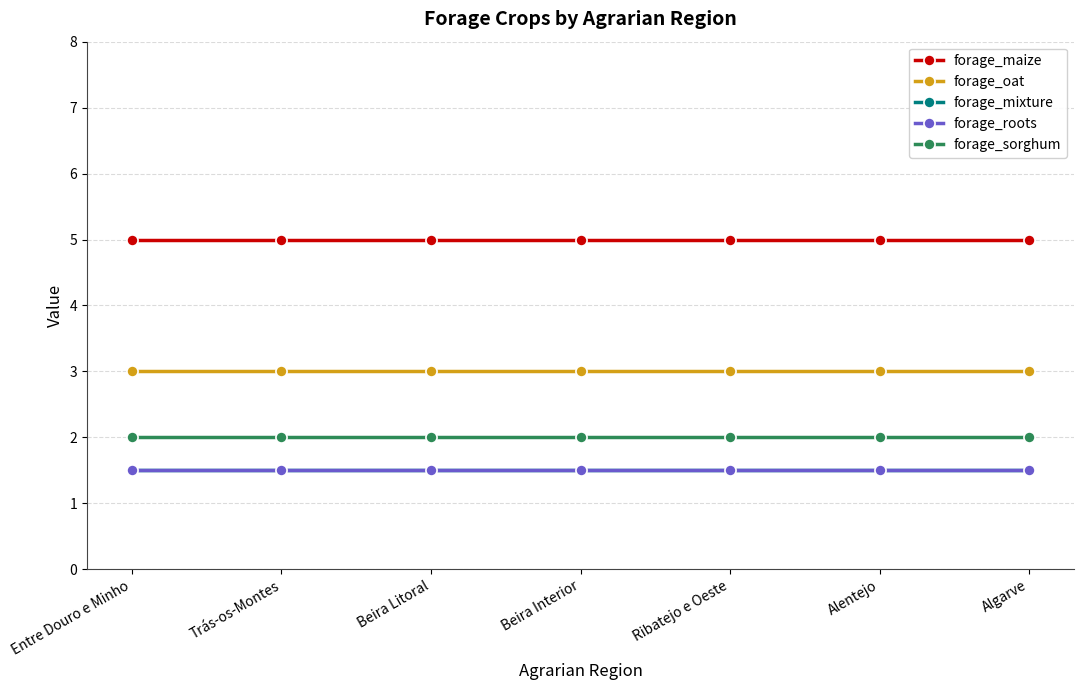

Rank the series by their maximum value, from lowest to highest.

forage_mixture, forage_roots, forage_sorghum, forage_oat, forage_maize